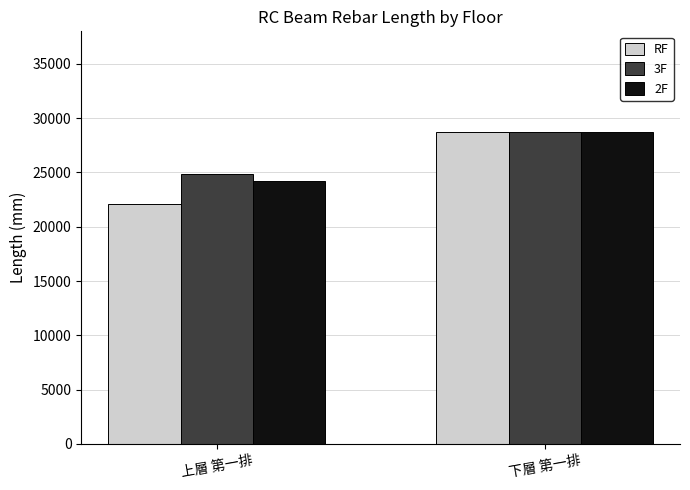

Between 上層 第一排 and 下層 第一排, which series saw the biggest shift?

RF